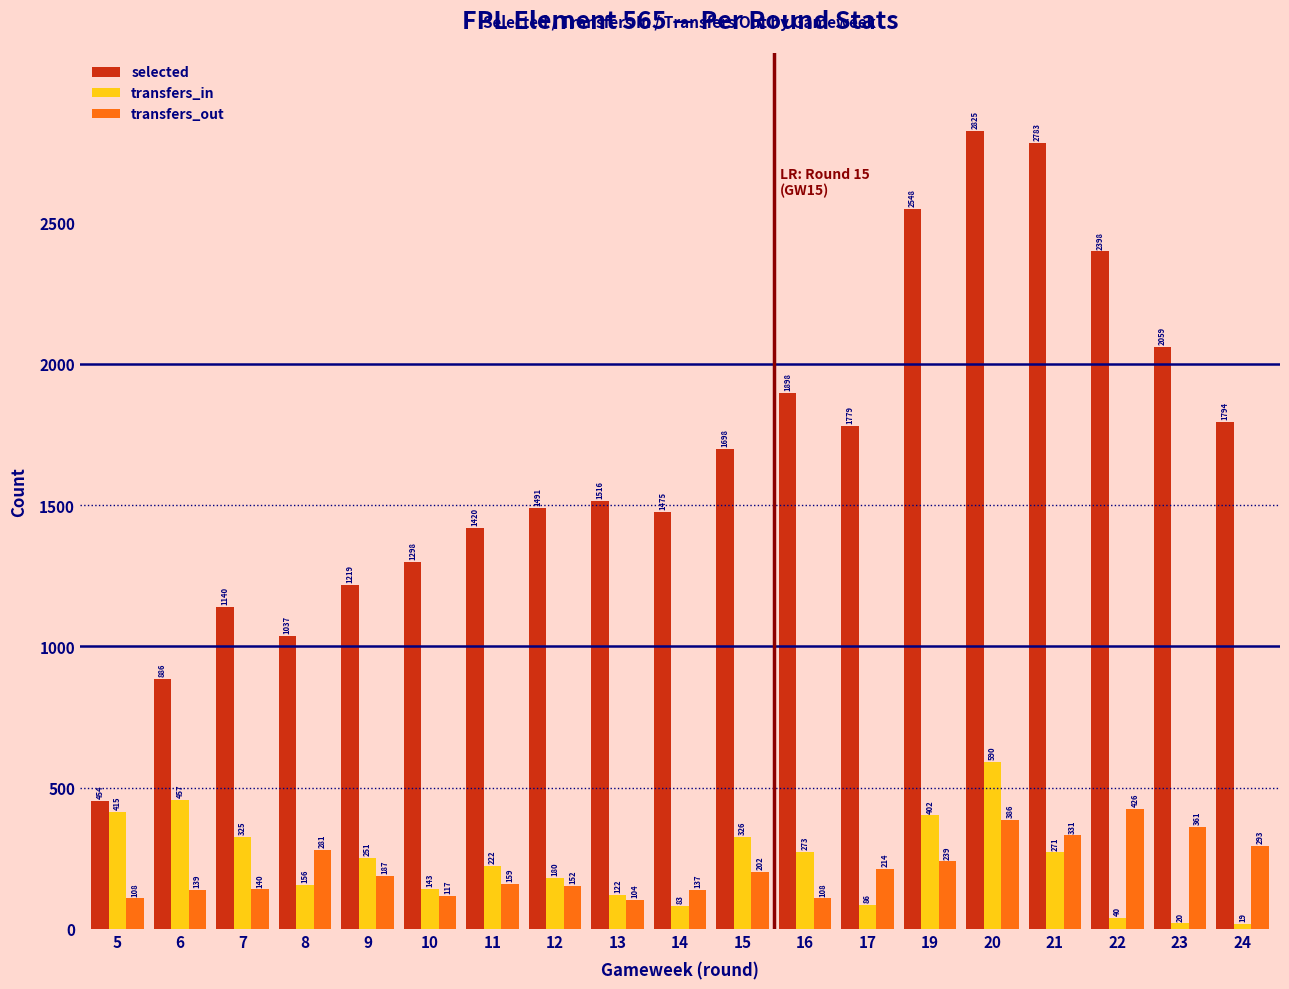

Reading left to right, transcribe all the data shown in this chart.

selected: 5=454	6=886	7=1140	8=1037	9=1219	10=1298	11=1420	12=1491	13=1516	14=1475	15=1698	16=1898	17=1779	19=2548	20=2825	21=2783	22=2398	23=2059	24=1794
transfers_in: 5=415	6=457	7=325	8=156	9=251	10=143	11=222	12=180	13=122	14=83	15=326	16=273	17=86	19=402	20=590	21=271	22=40	23=20	24=19
transfers_out: 5=108	6=139	7=140	8=281	9=187	10=117	11=159	12=152	13=104	14=137	15=202	16=108	17=214	19=239	20=386	21=331	22=426	23=361	24=293